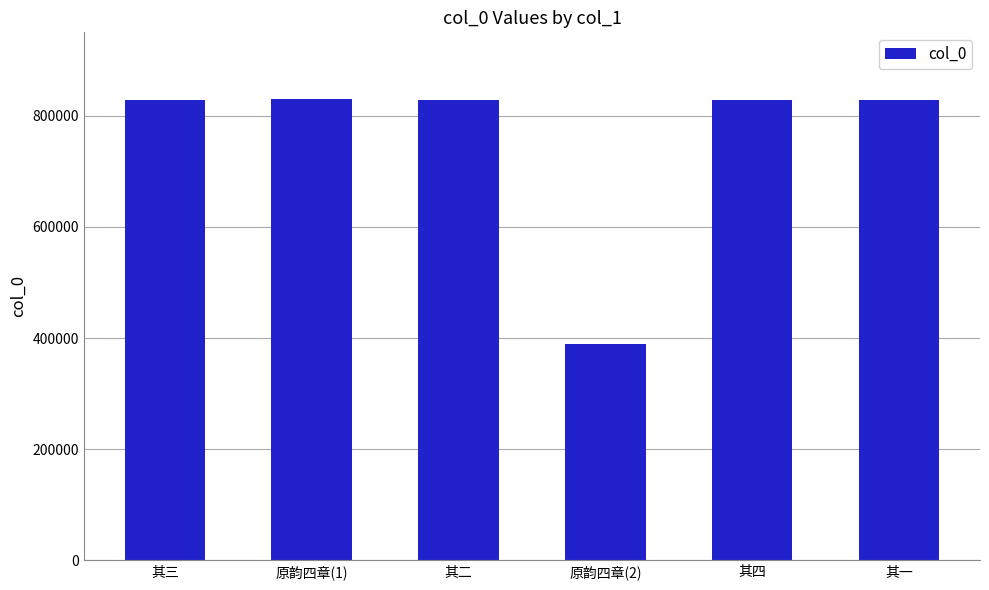

Are the bars horizontal?

No